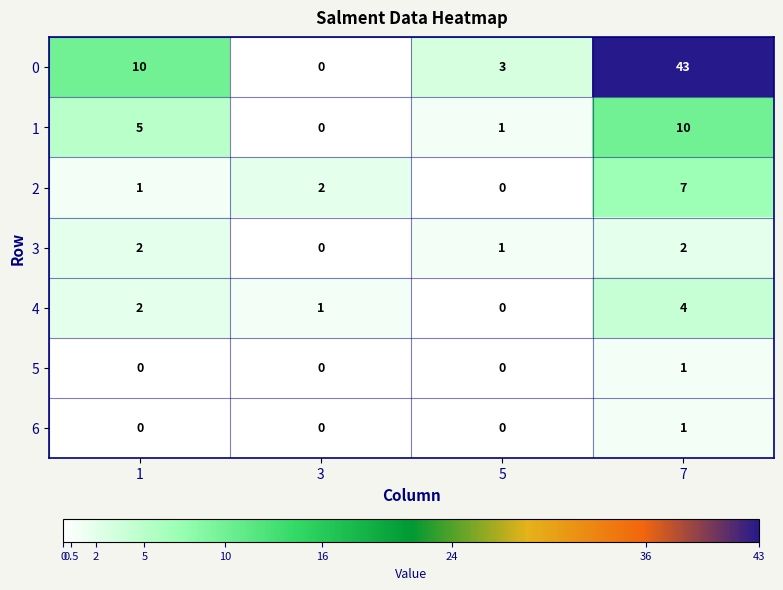

How many values in the 6 series exceed 0?

1